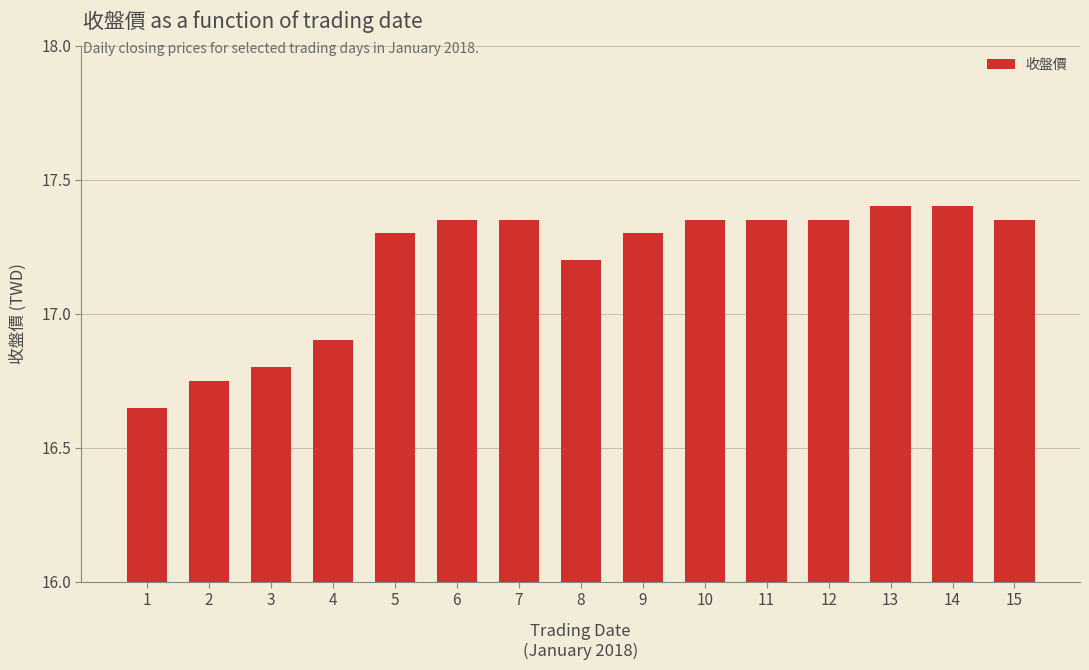

Are the bars grouped side by side (vs. stacked)?

No